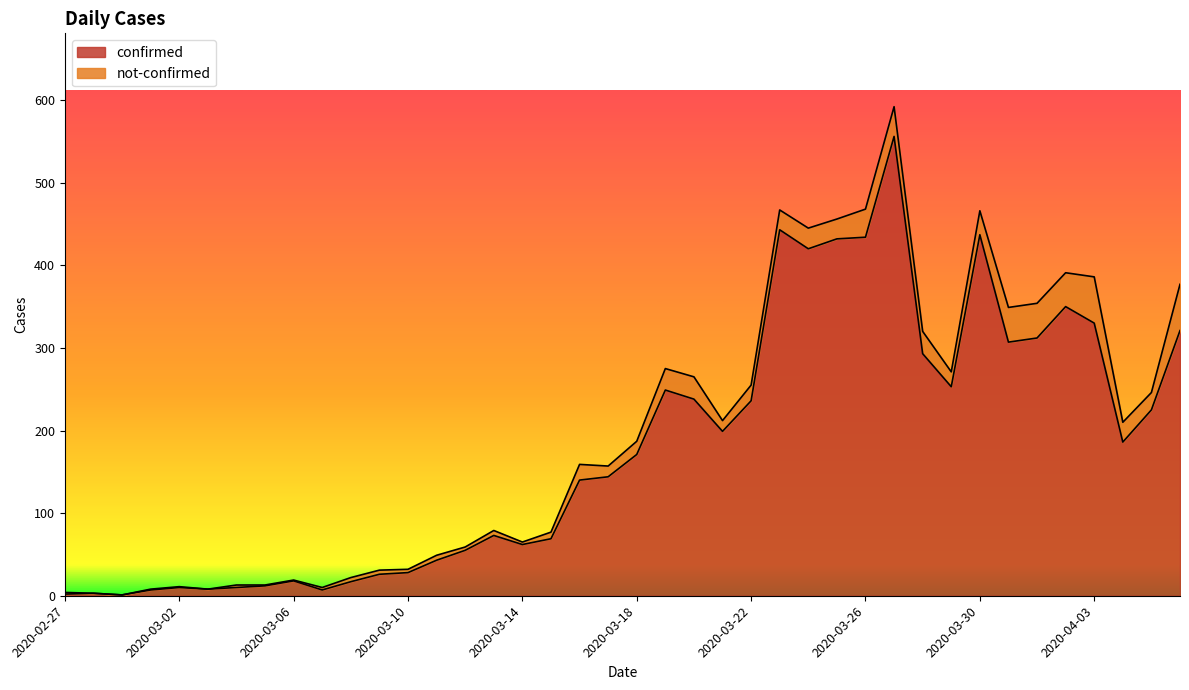

How many points are higher than both their immediate neighbors (excluding endpoints)?

9